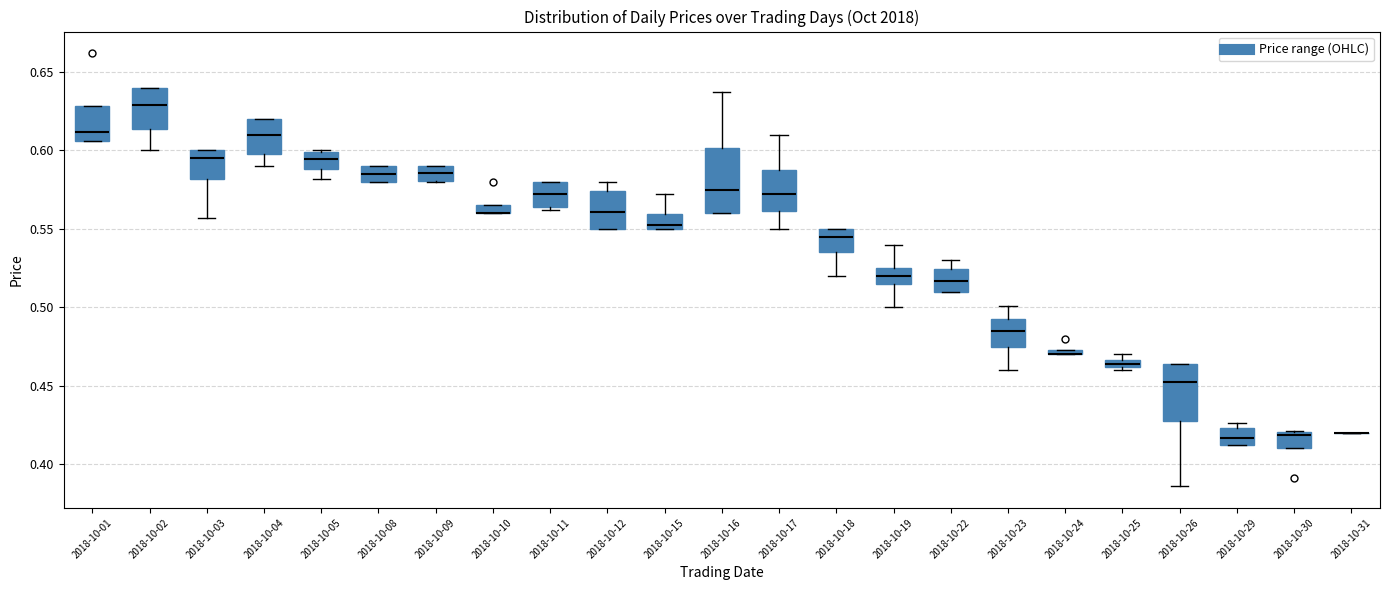

Where is the lower edge of the box for 2018-10-24 on the y-axis? The values are not printed on the chart, so give them approximately, as read against the axis.

0.470